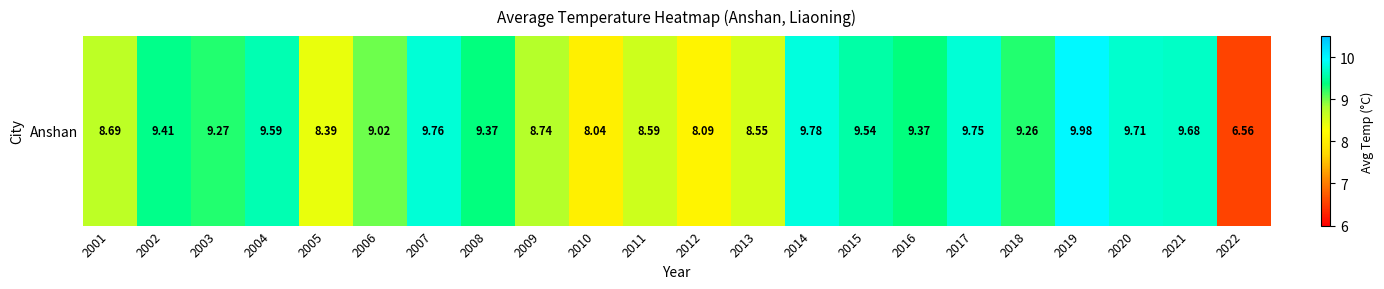

Is it true that the value at 2018 is 14.9?

False